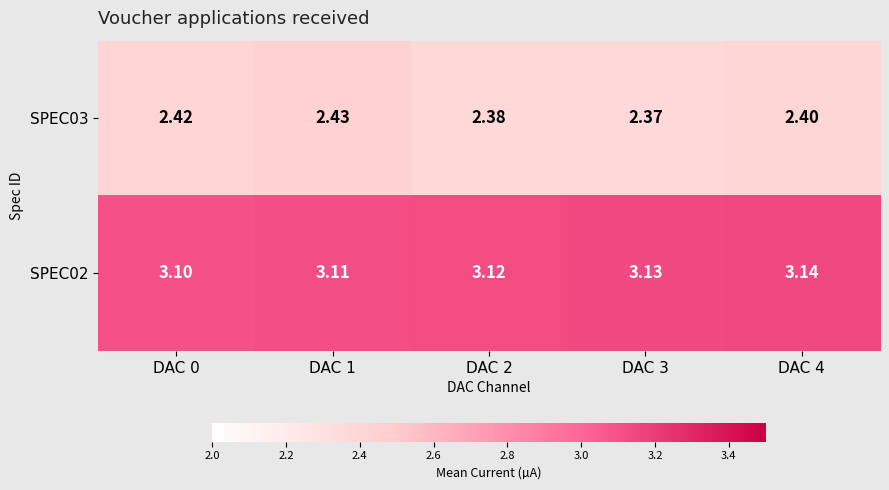

Is the value of SPEC02 at DAC 2 greater than the value of SPEC03 at DAC 4?

Yes